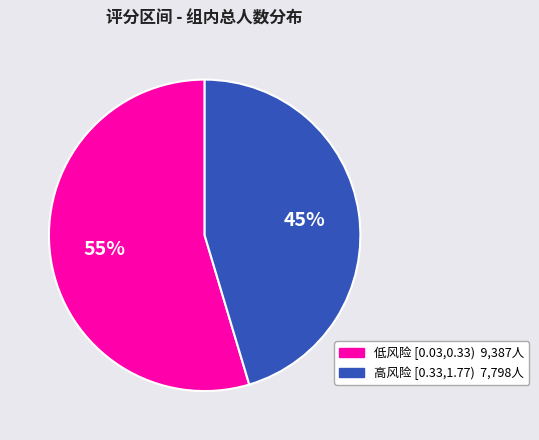

Is there any slice that represents more than half of the pie?

Yes